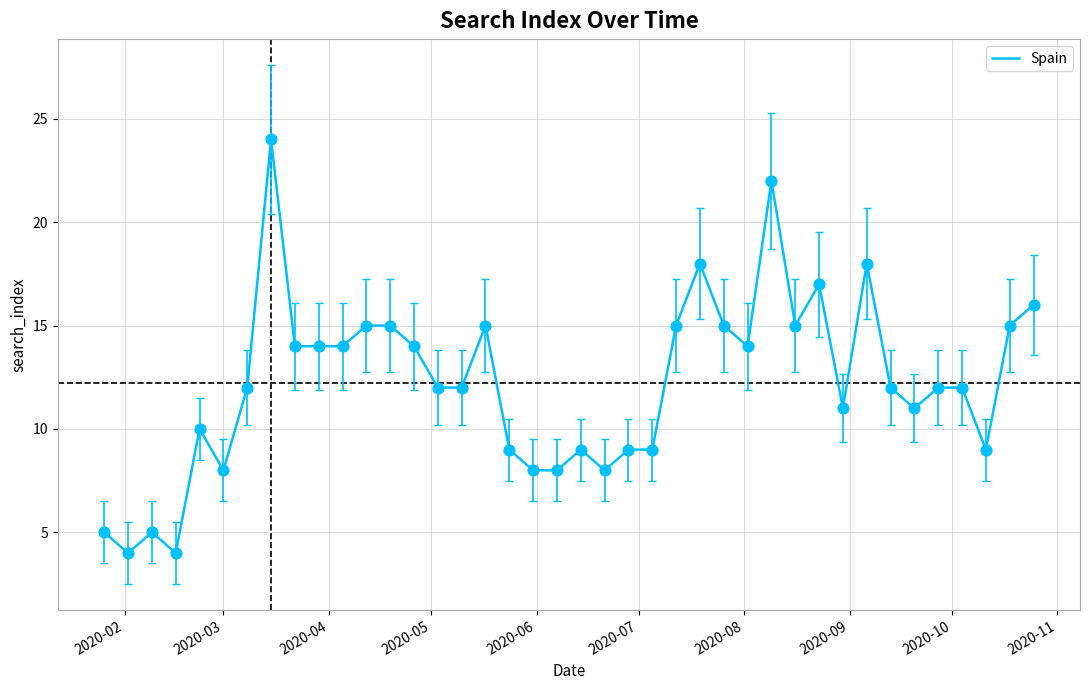

What is the greatest value displayed?

24